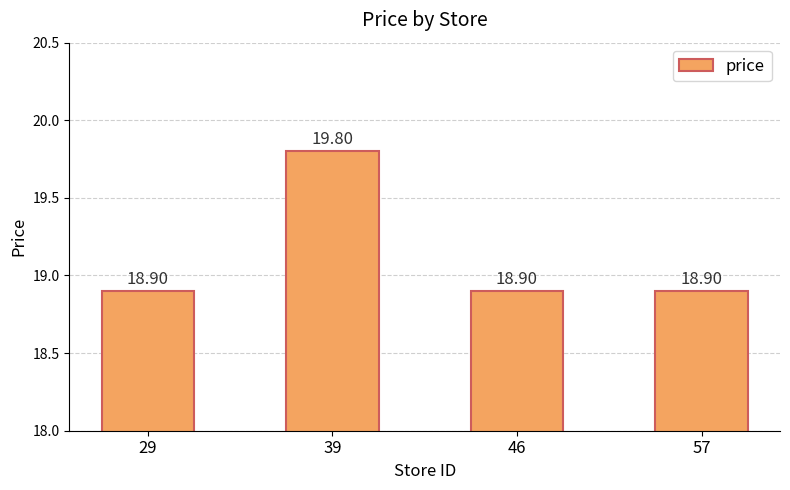

What is the difference between the maximum and second lowest values?

0.9